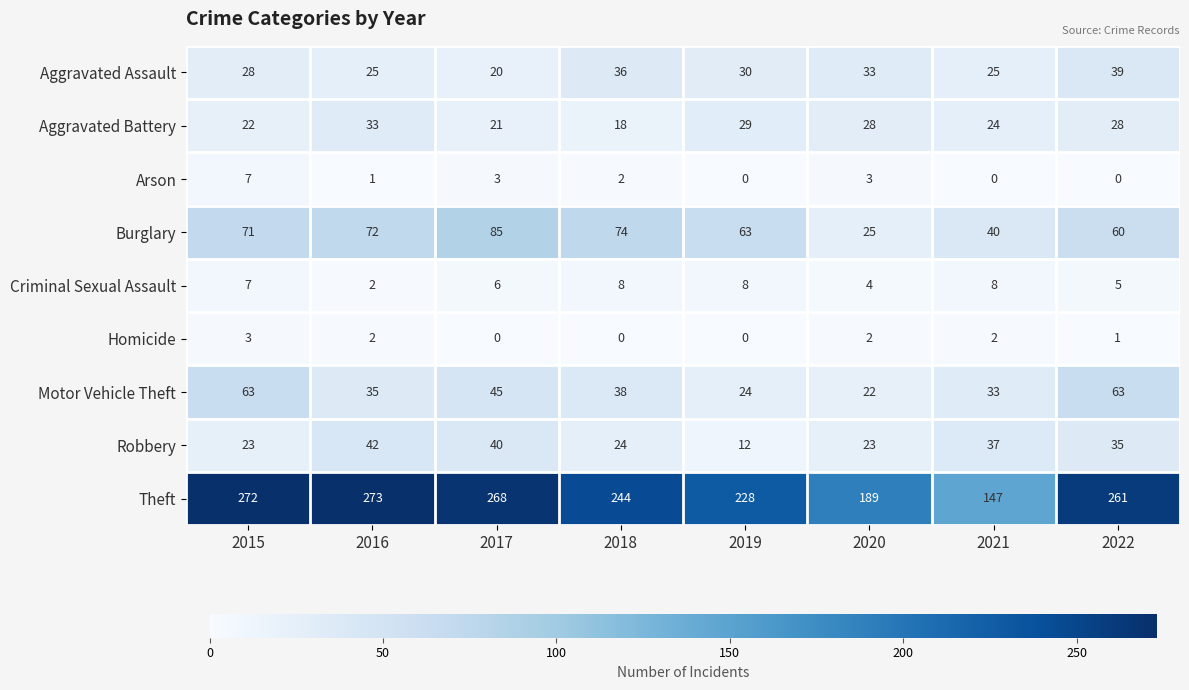

True or false: Burglary has a value of 25 at 2020.

True